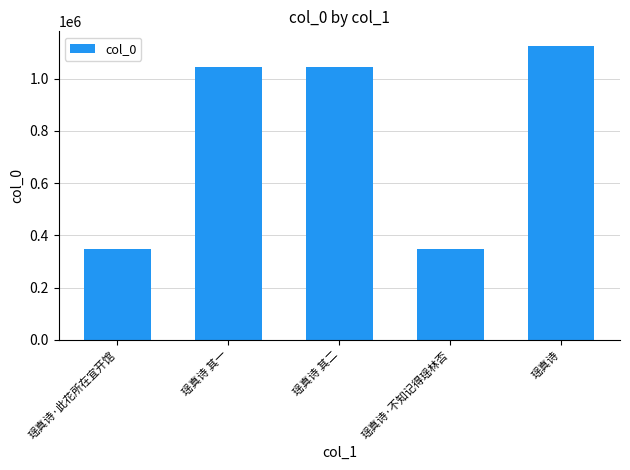

What is the average value?

781722